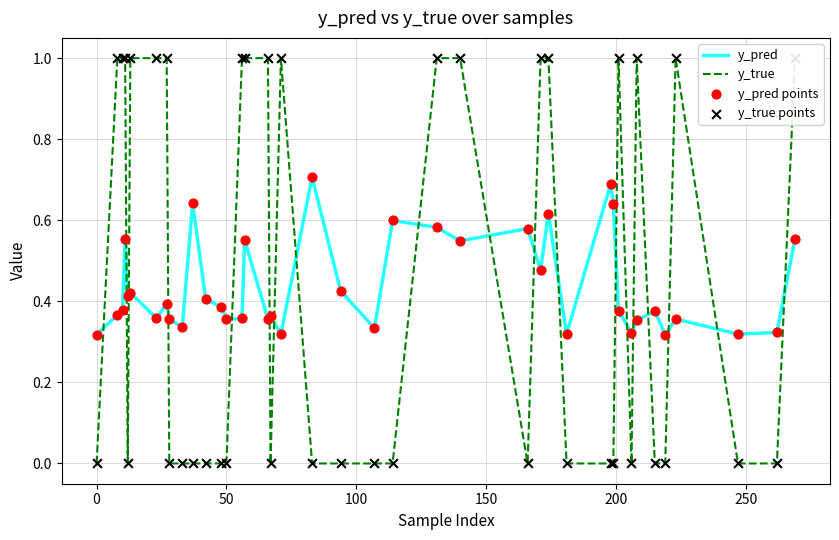

What is the maximum value for y_pred?

0.7